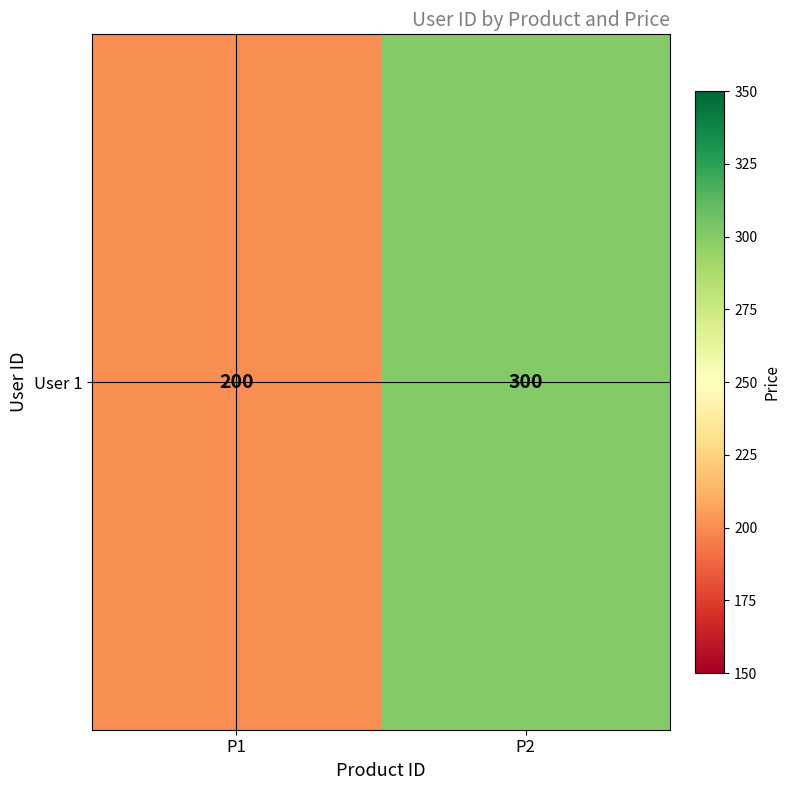

List the labels in order of value, largest first.

P2, P1